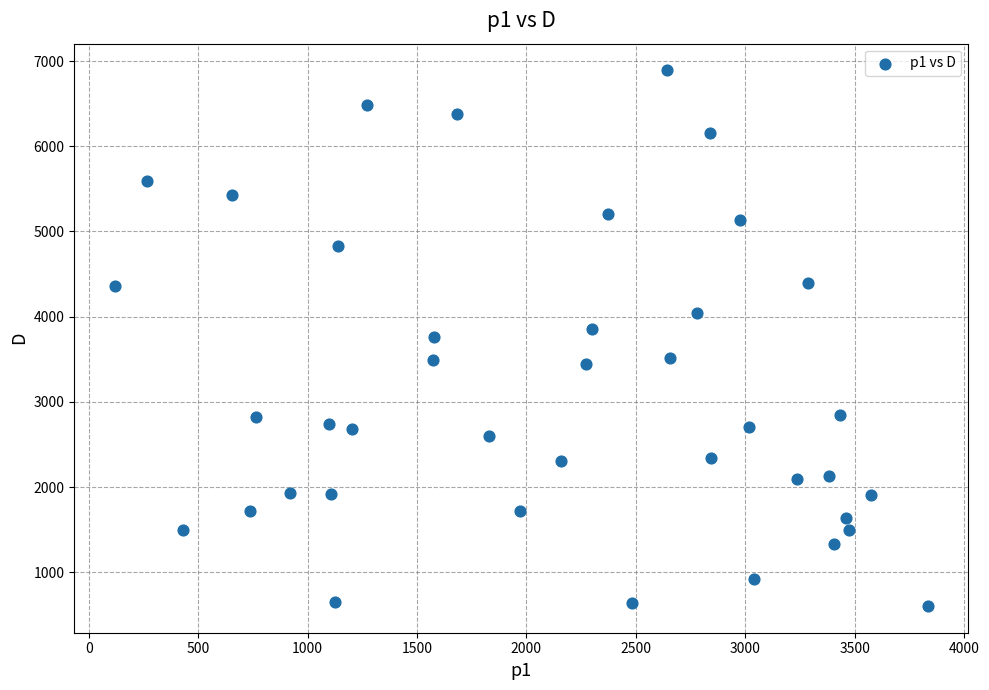

What is the range of Y values (max minus min)?

6282.6